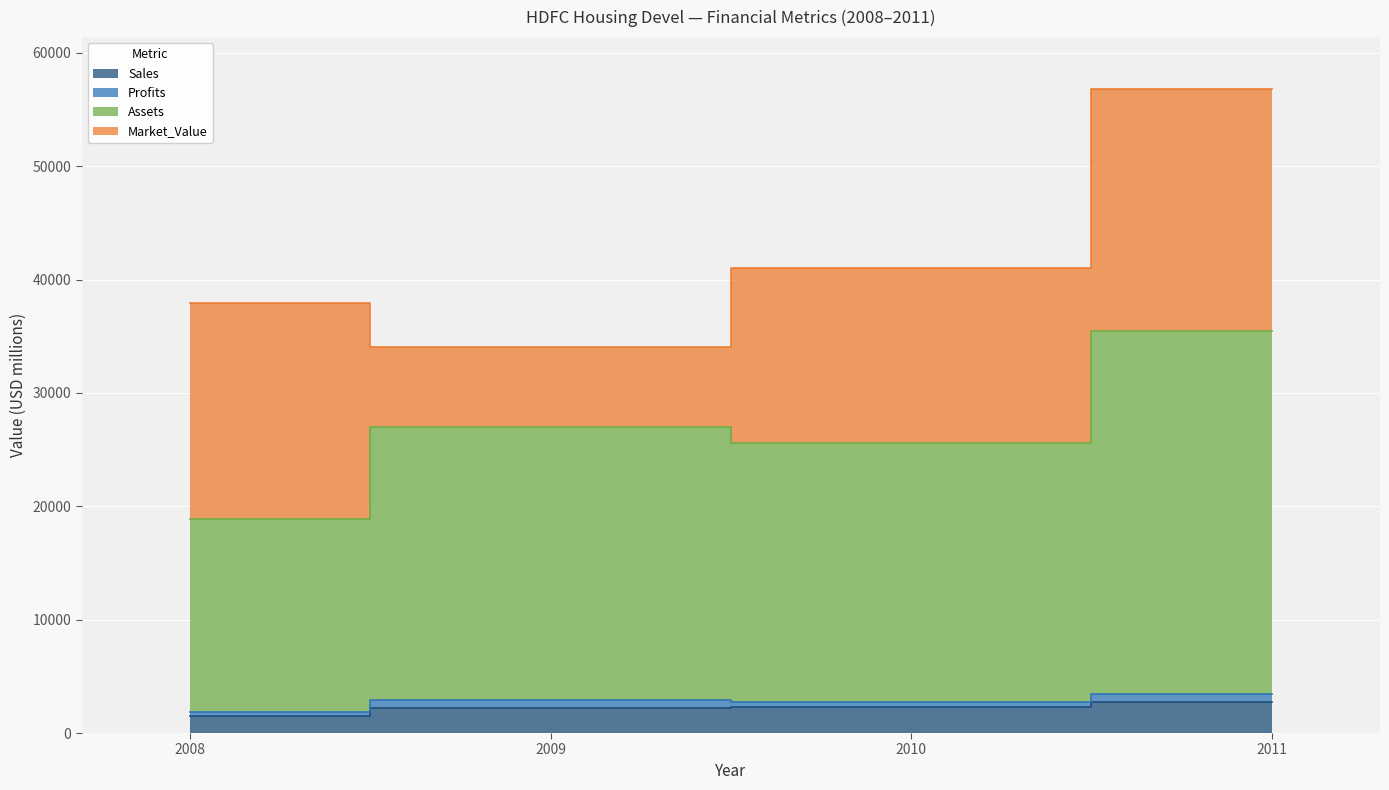

Read the Sales value at 2008.

1490.0